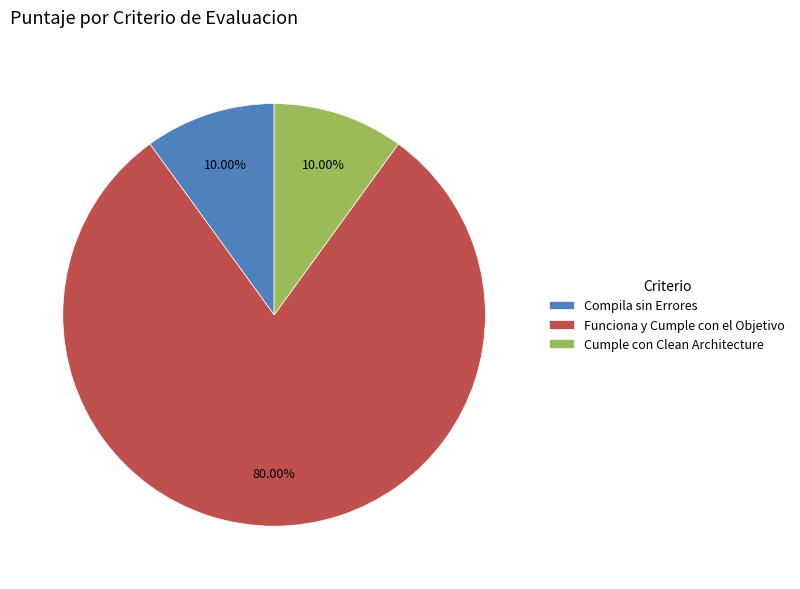

Which category has the biggest portion of the pie?

Funciona y Cumple con el Objetivo